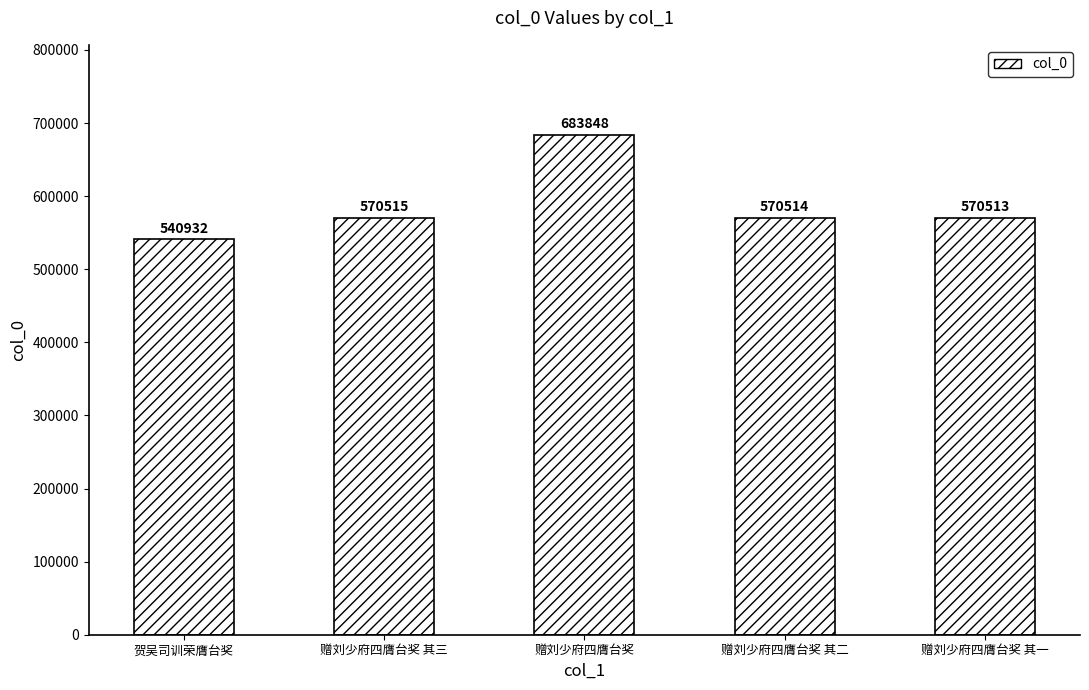

What is the difference between the maximum and minimum values?

142916